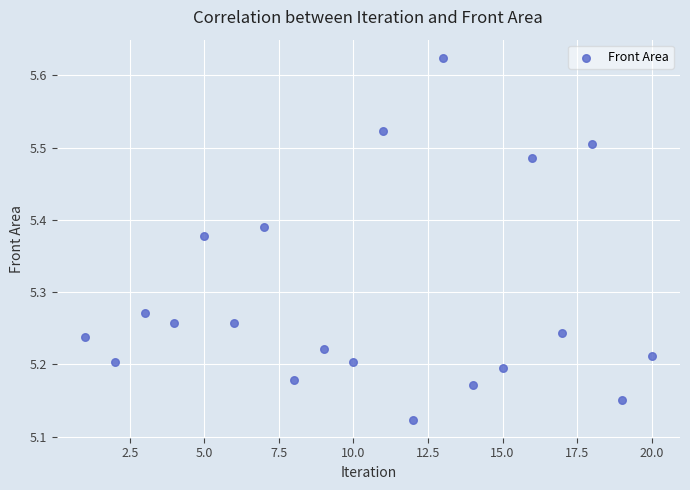

What is the range of X values (max minus min)?

19.0